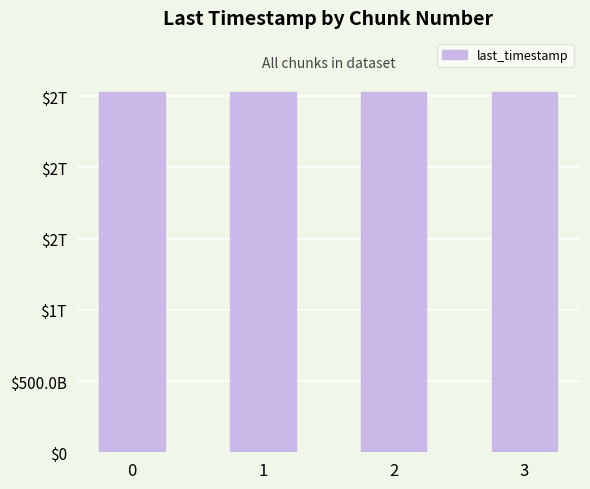

True or false: the data shows 650222659427 at 3.

False